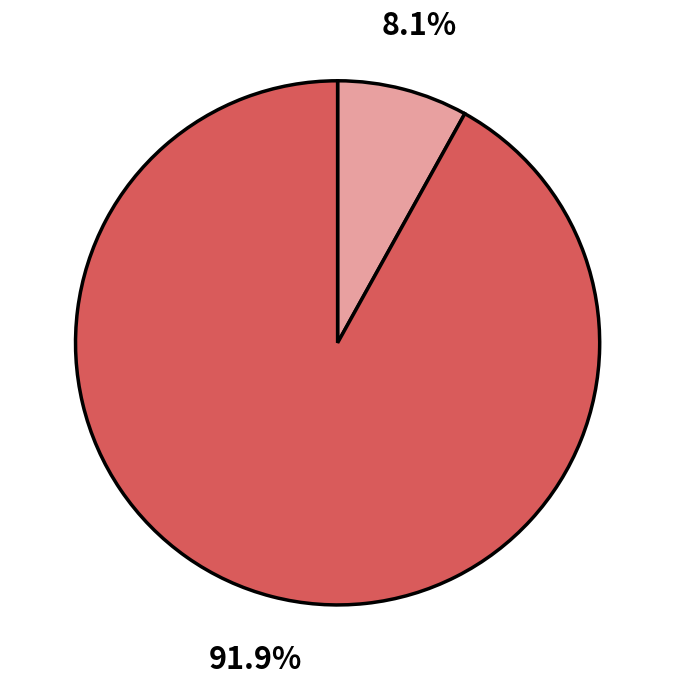

Is there a majority slice in this chart?

Yes